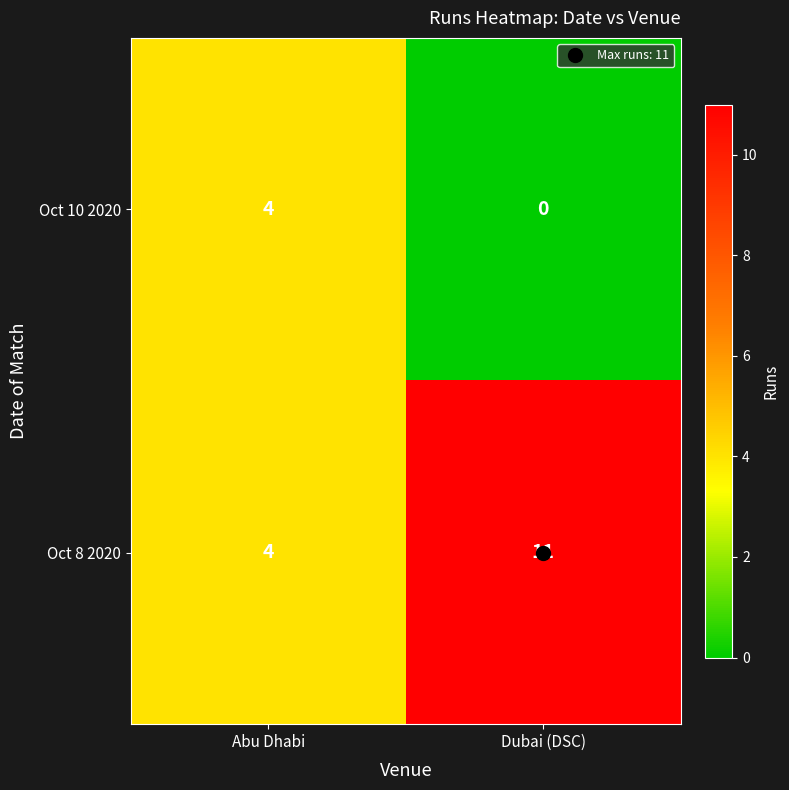

How many data points in Oct 10 2020 are less than 4?

1